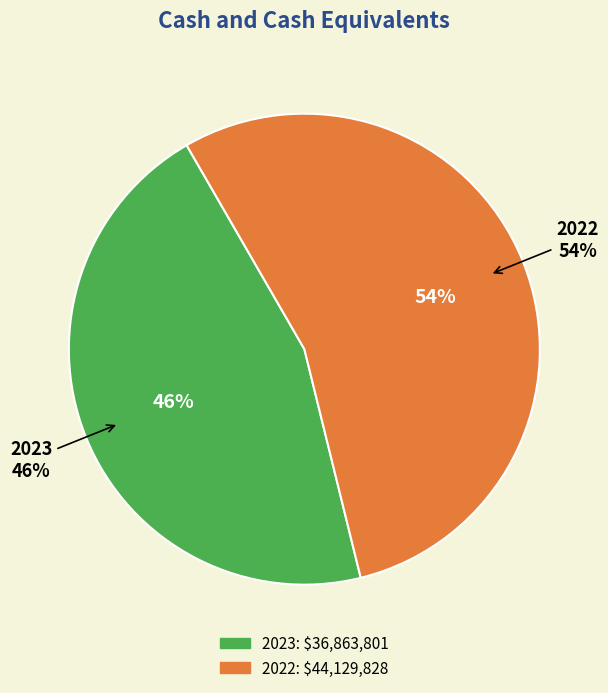

What percentage is NOT represented by 2022?

45.5%